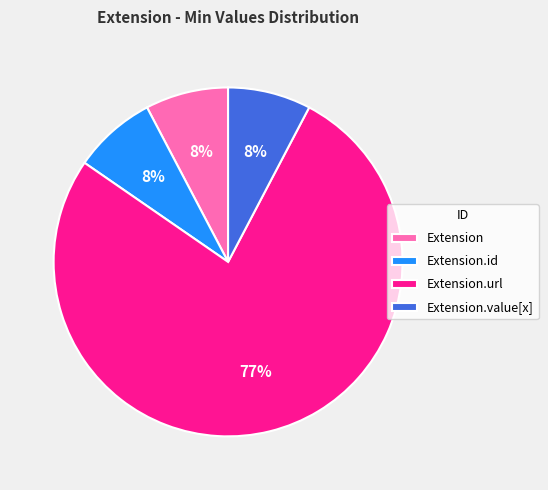

What is the largest slice in the pie chart?

Extension.url